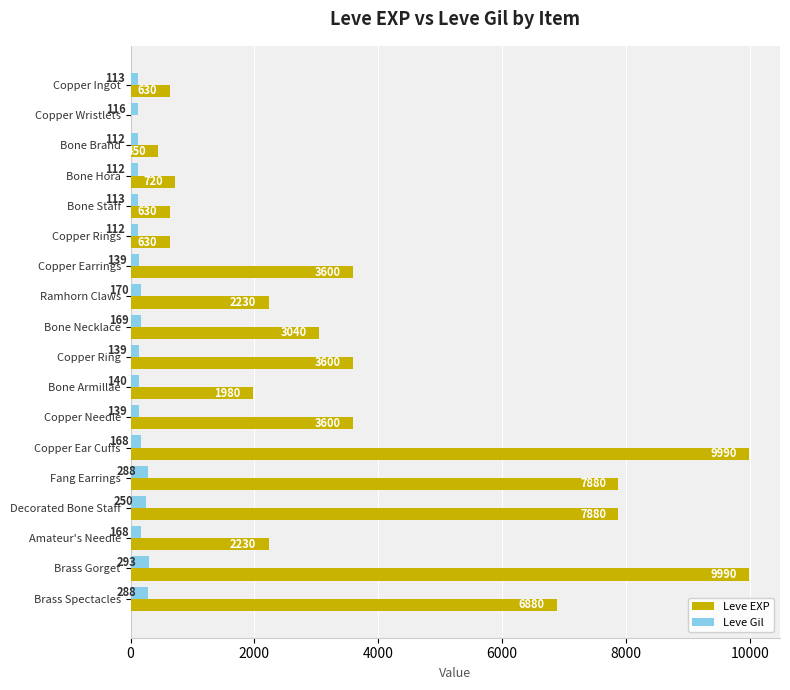

Is it true that Leve Gil equals 288 at Brass Spectacles?

True